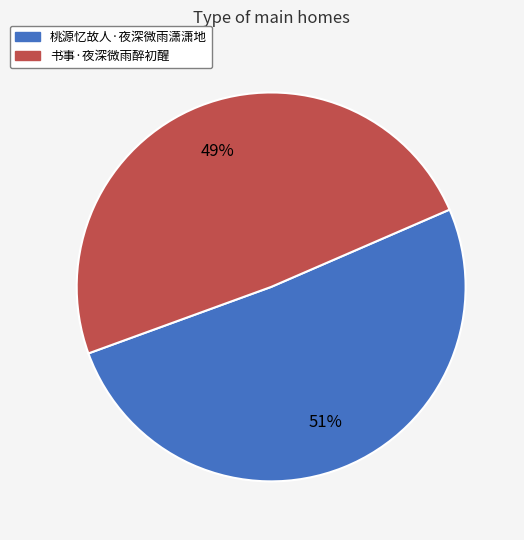

Which category has the biggest portion of the pie?

桃源忆故人·夜深微雨潇潇地